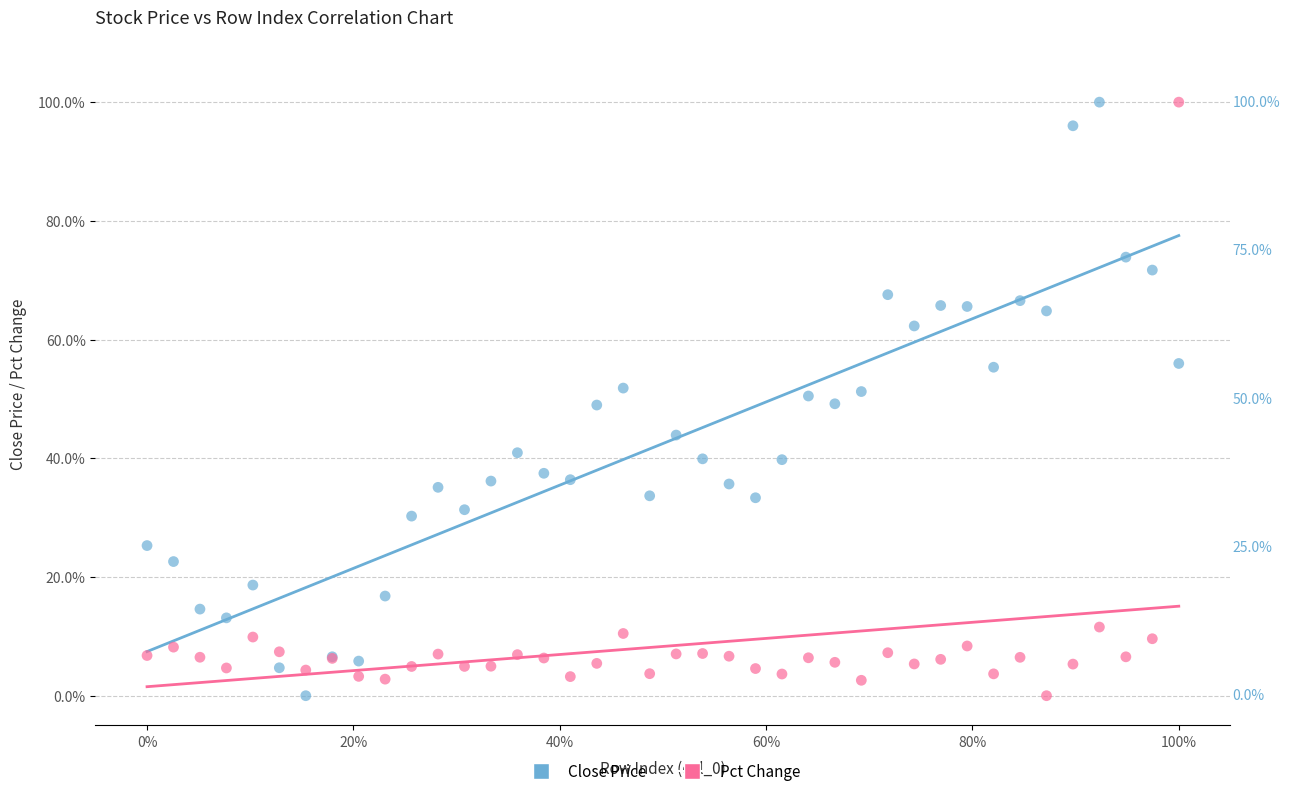

What are all the series names shown in the legend?

Close Price, Pct Change